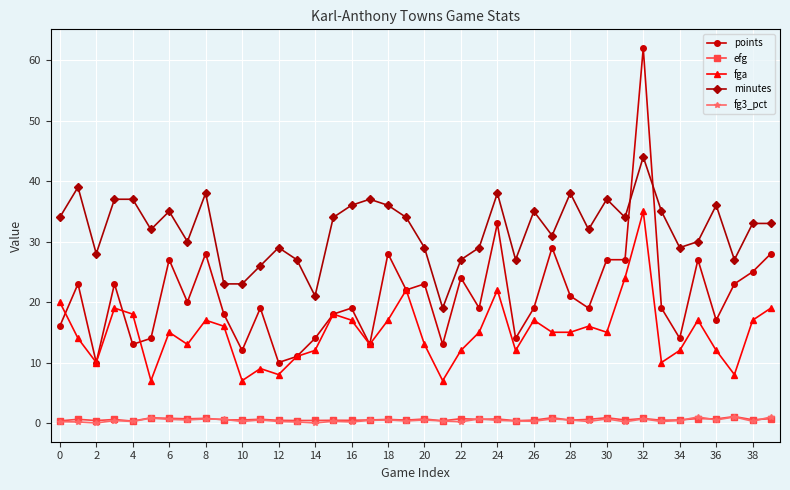

Which series has the largest total across all categories?

minutes